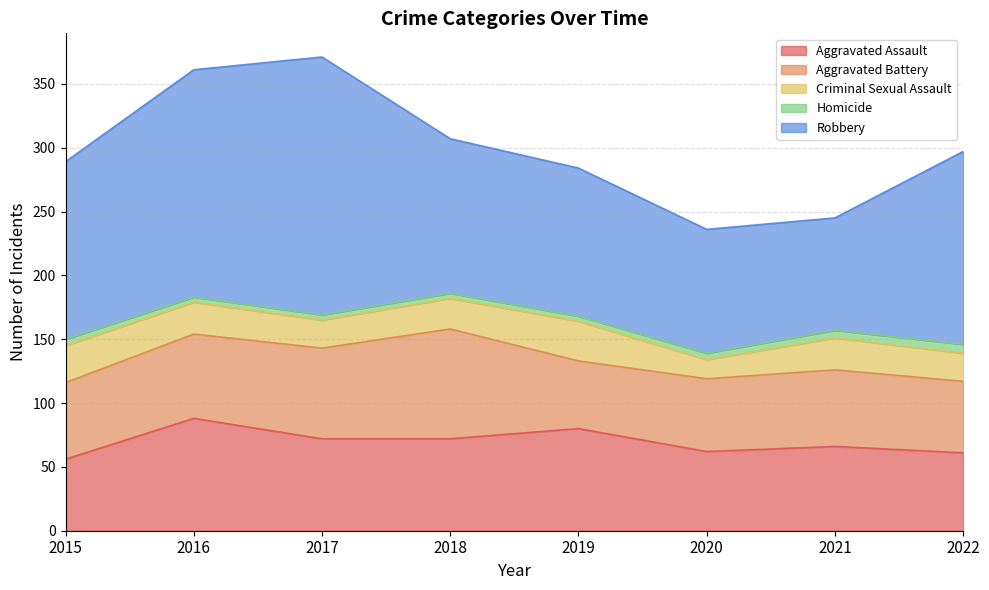

Reading left to right, transcribe all the data shown in this chart.

Aggravated Assault: 56	88	72	72	80	62	66	61
Aggravated Battery: 60	66	71	86	53	57	60	56
Criminal Sexual Assault: 29	25	22	24	31	15	25	22
Homicide: 5	4	4	4	4	5	6	7
Robbery: 139	178	202	121	116	97	88	151